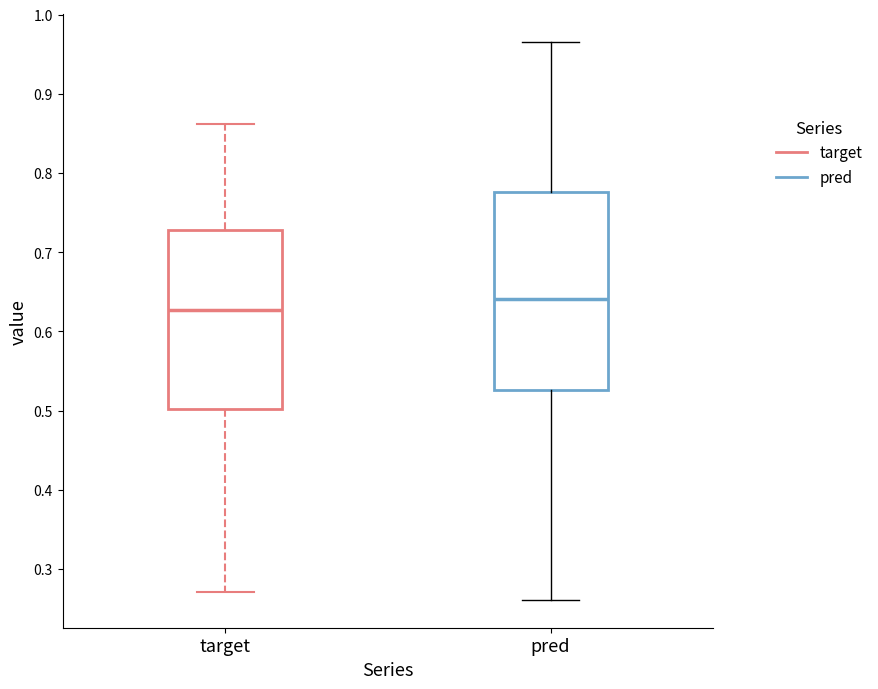

Which box is the tallest, from its lower edge to its upper edge?

pred